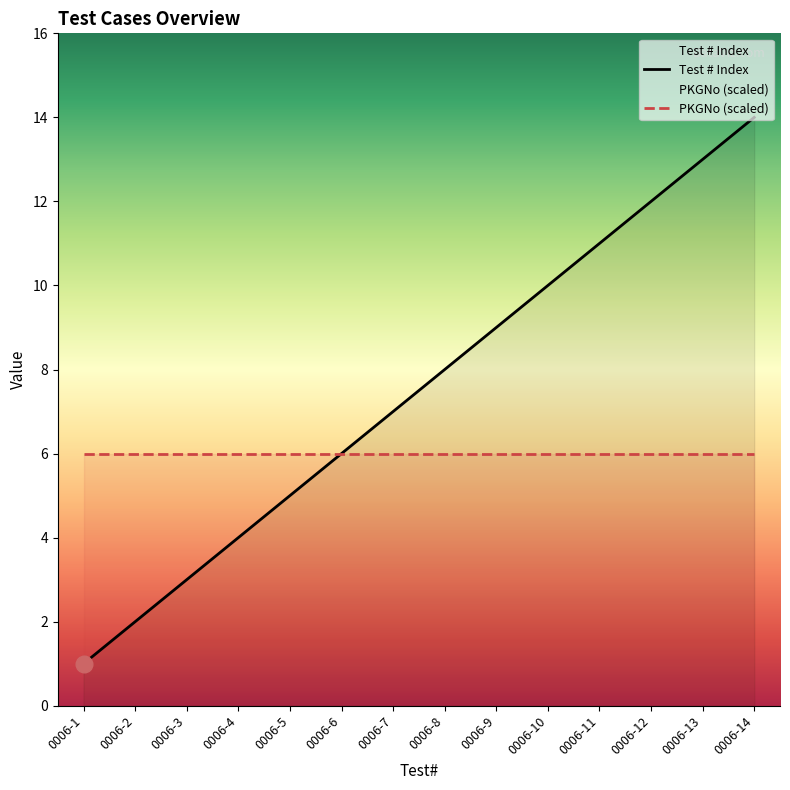

Count the number of values greater than 8.

6